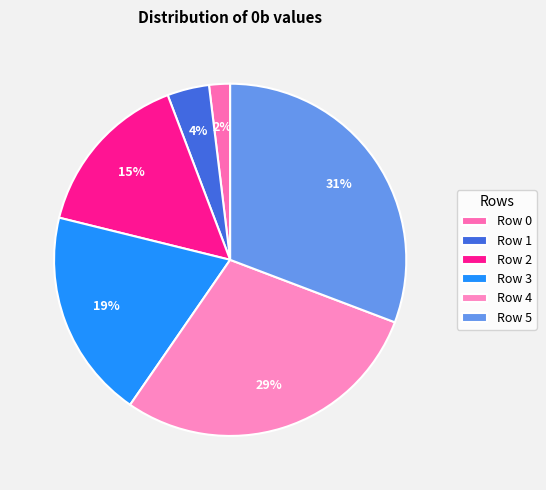

To the nearest percent, what is the average slice percentage?

17%